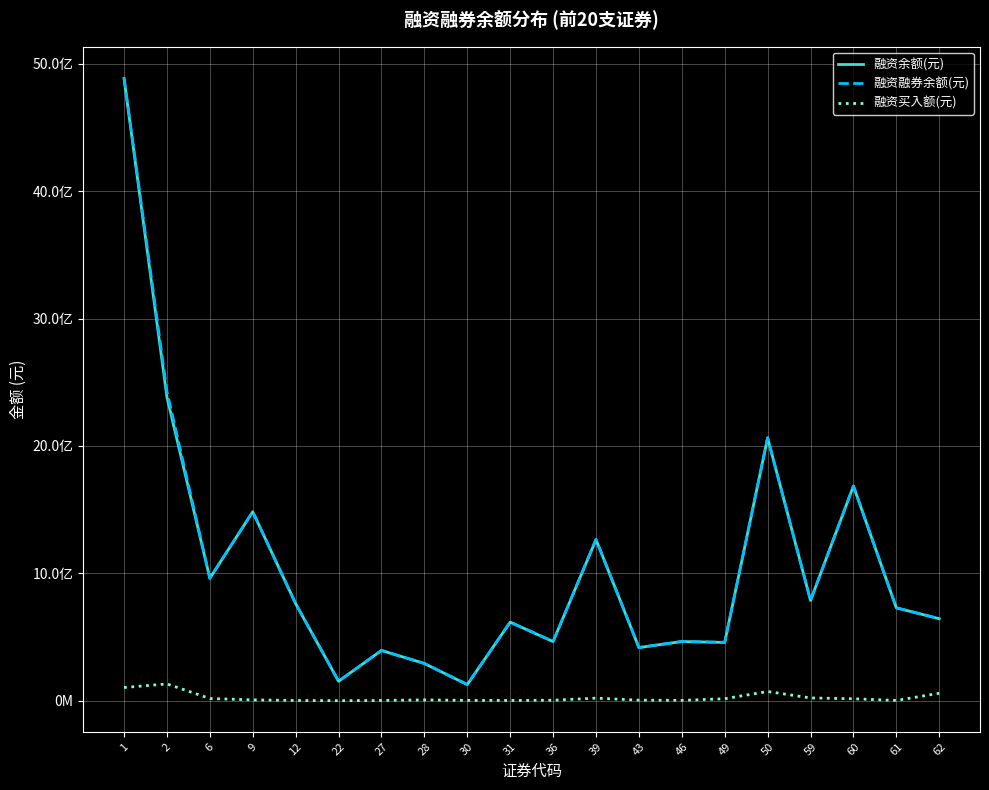

Is this an area chart (filled region under the line)?

No